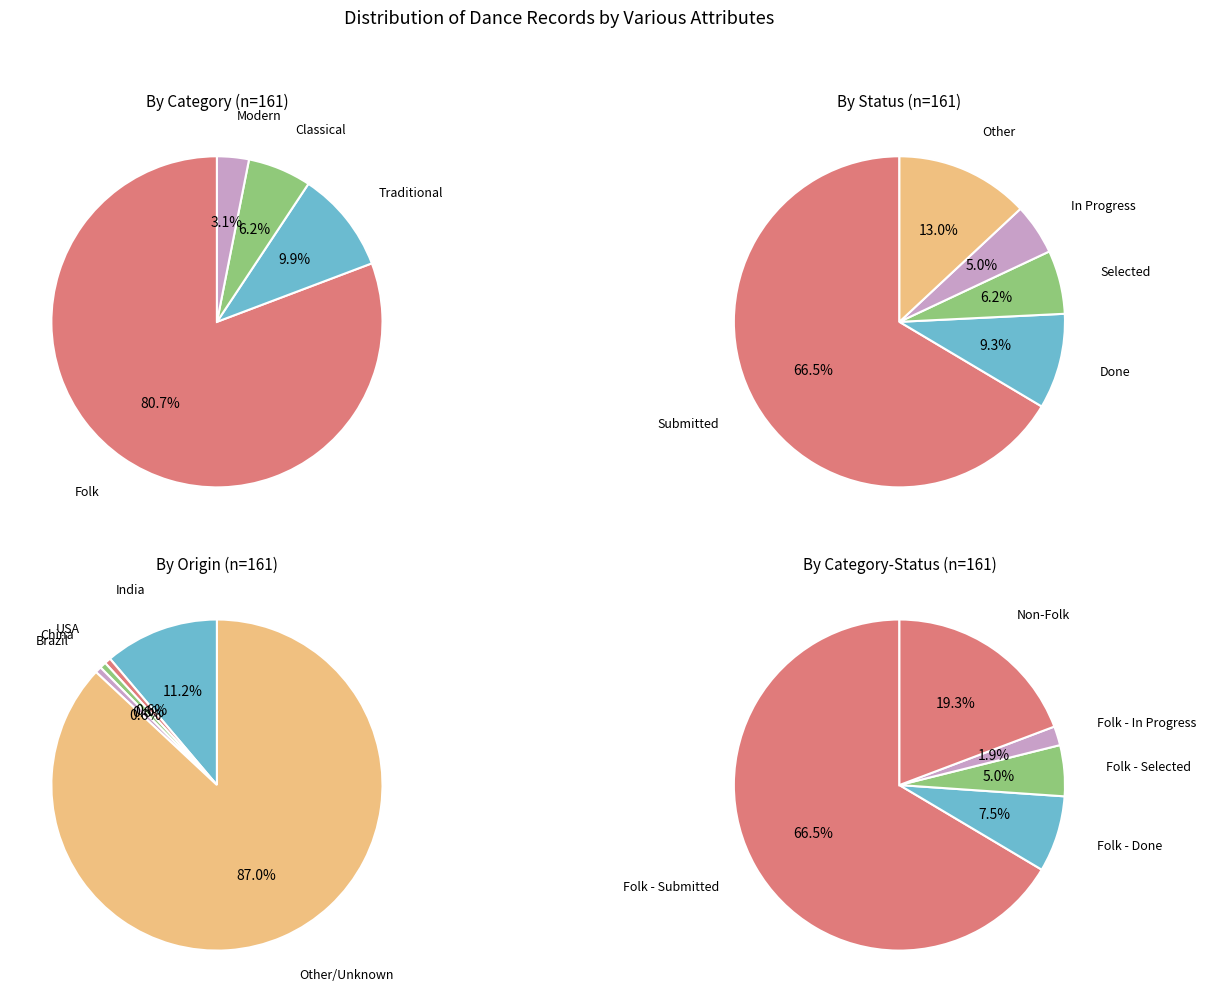

To the nearest percent, what is the average slice percentage?

25%